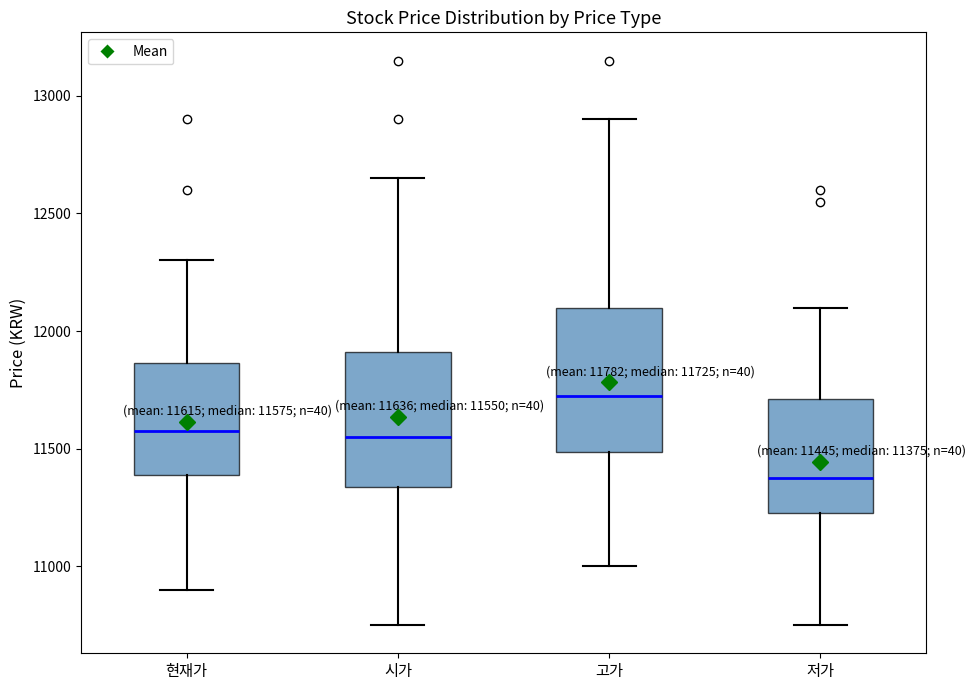

Which box's median line is the lowest?

저가